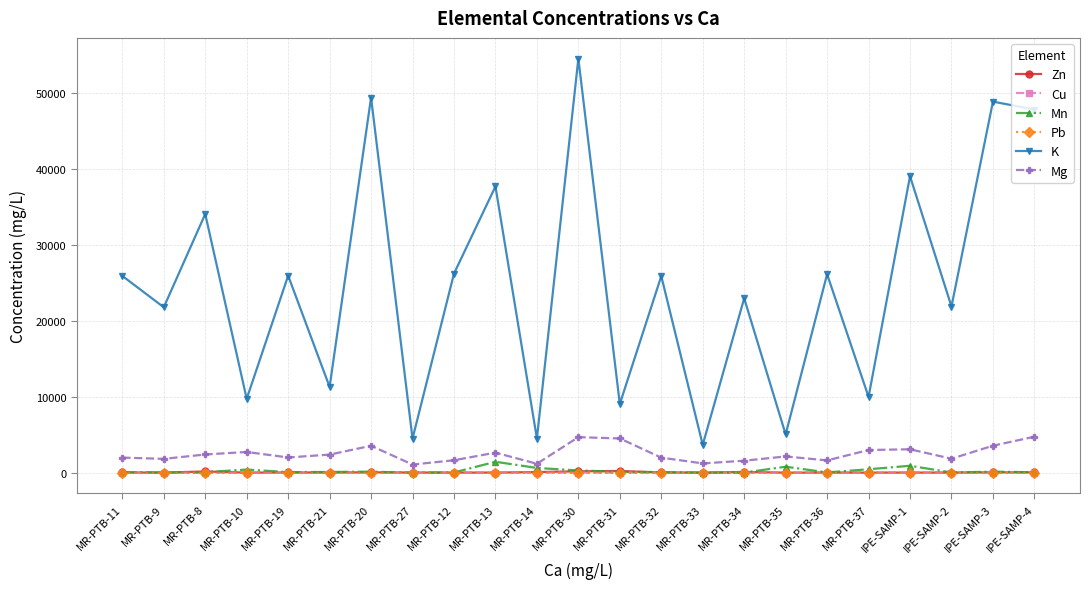

What are all the series names shown in the legend?

Zn, Cu, Mn, Pb, K, Mg